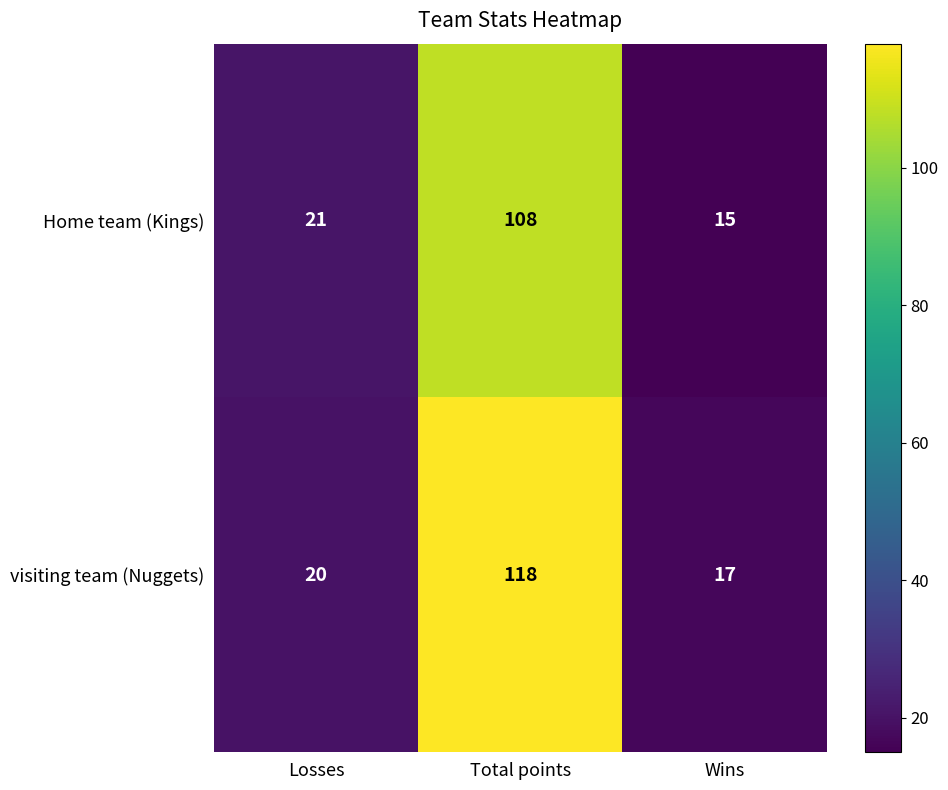

What is the sum of the Home team (Kings) values at Losses and Total points?

129